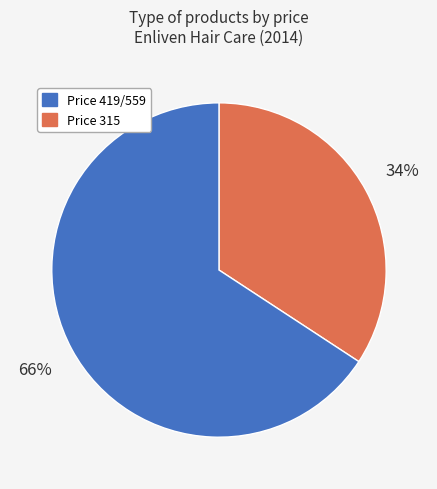

How many slices are in this pie chart?

2